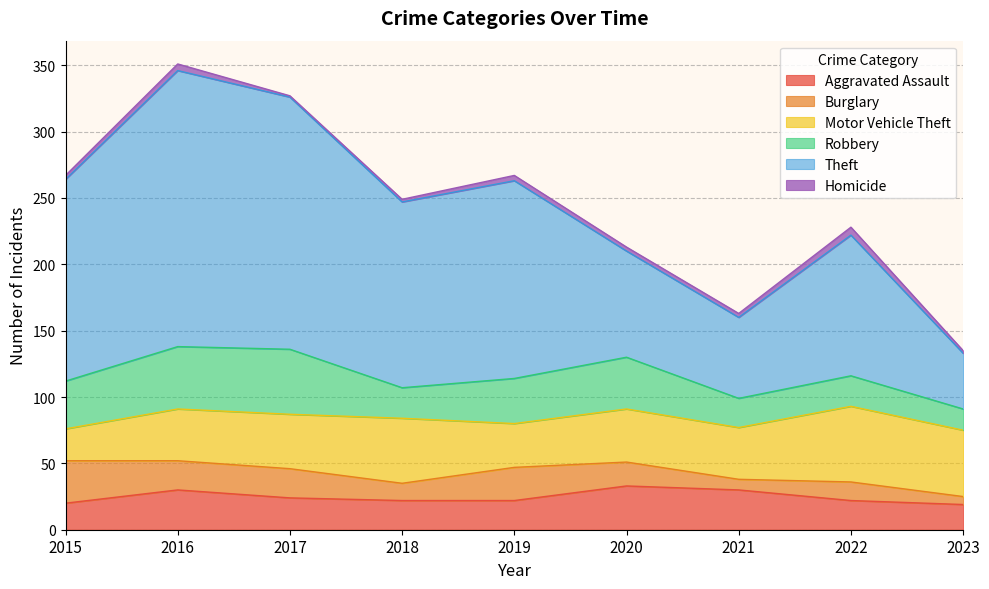

True or false: Motor Vehicle Theft and Aggravated Assault intersect in this chart.

False